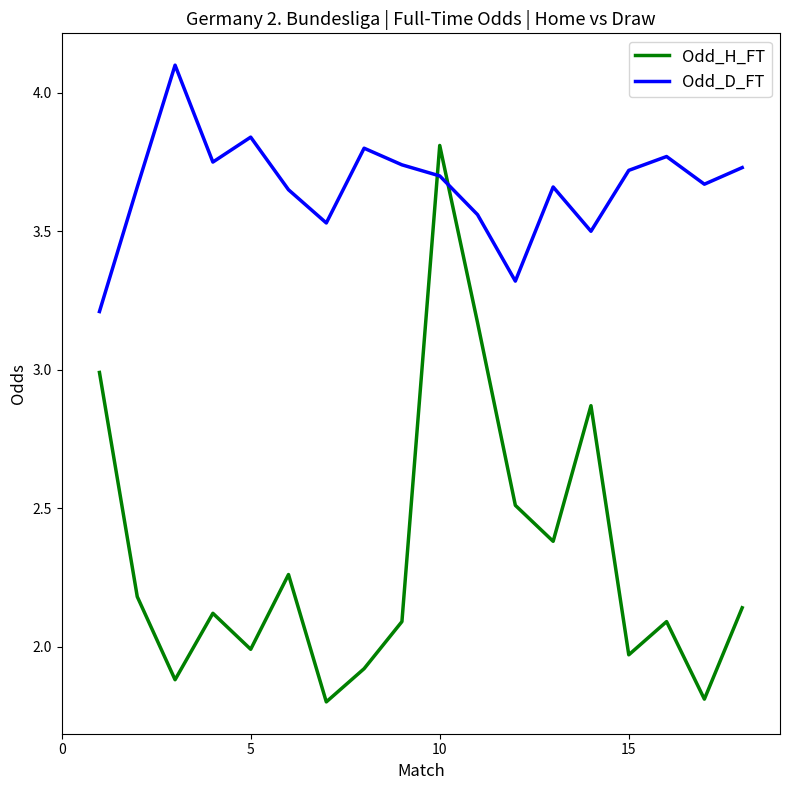

How many times do Odd_H_FT and Odd_D_FT cross each other?

2